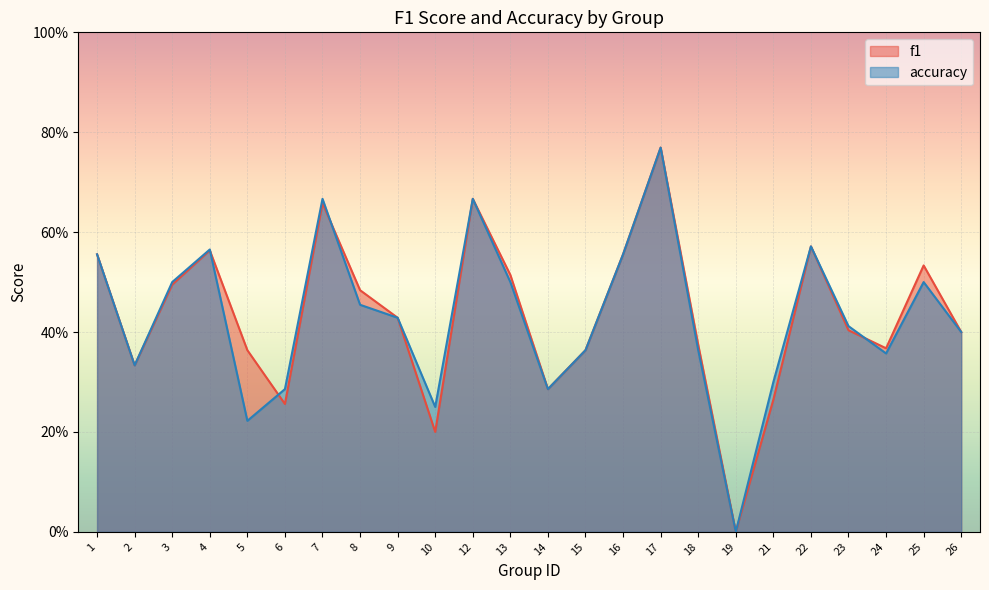

What are all the series names shown in the legend?

f1, accuracy